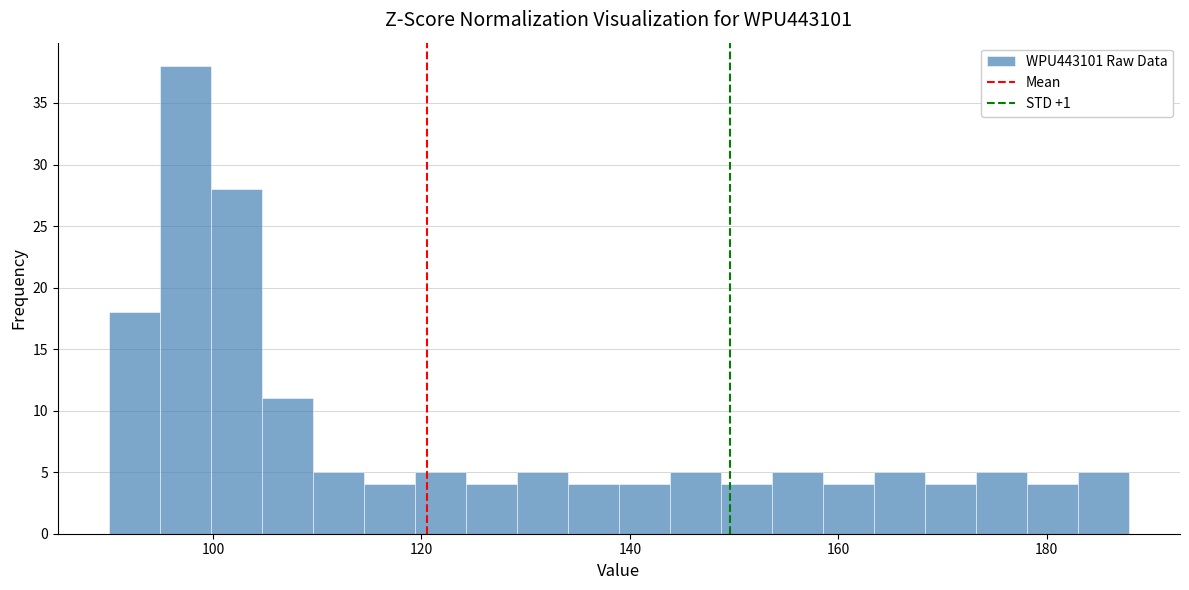

Around what value on the x-axis is the tallest bar? Give the approximate position of its centre, as read against the axis.

98